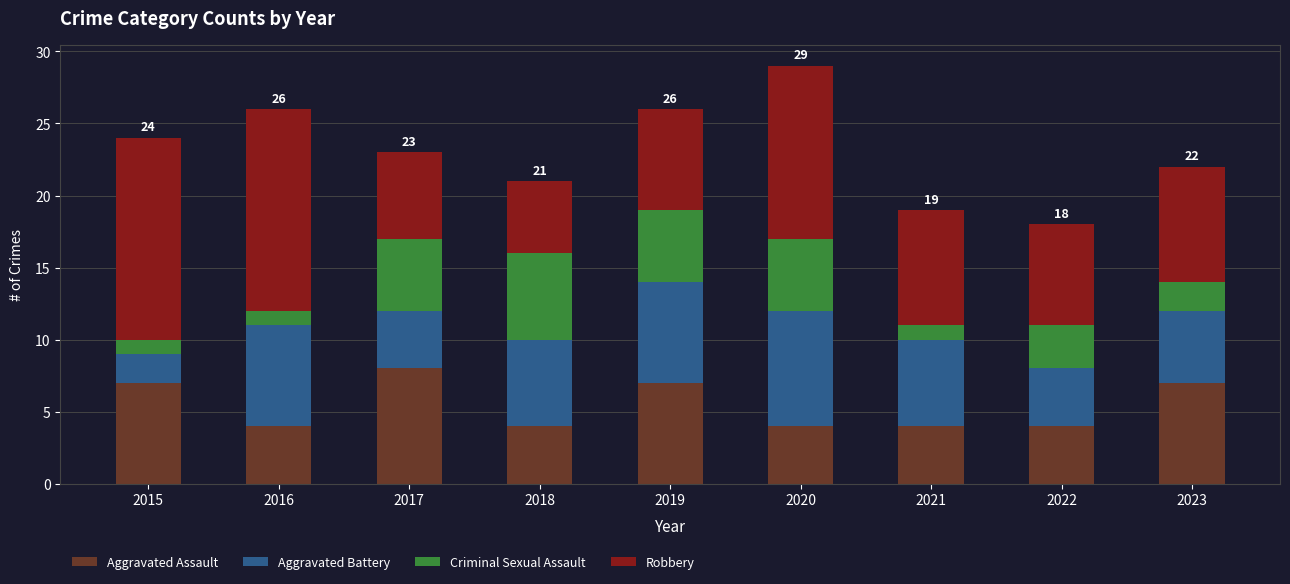

At which label does Aggravated Assault reach its peak?

2017